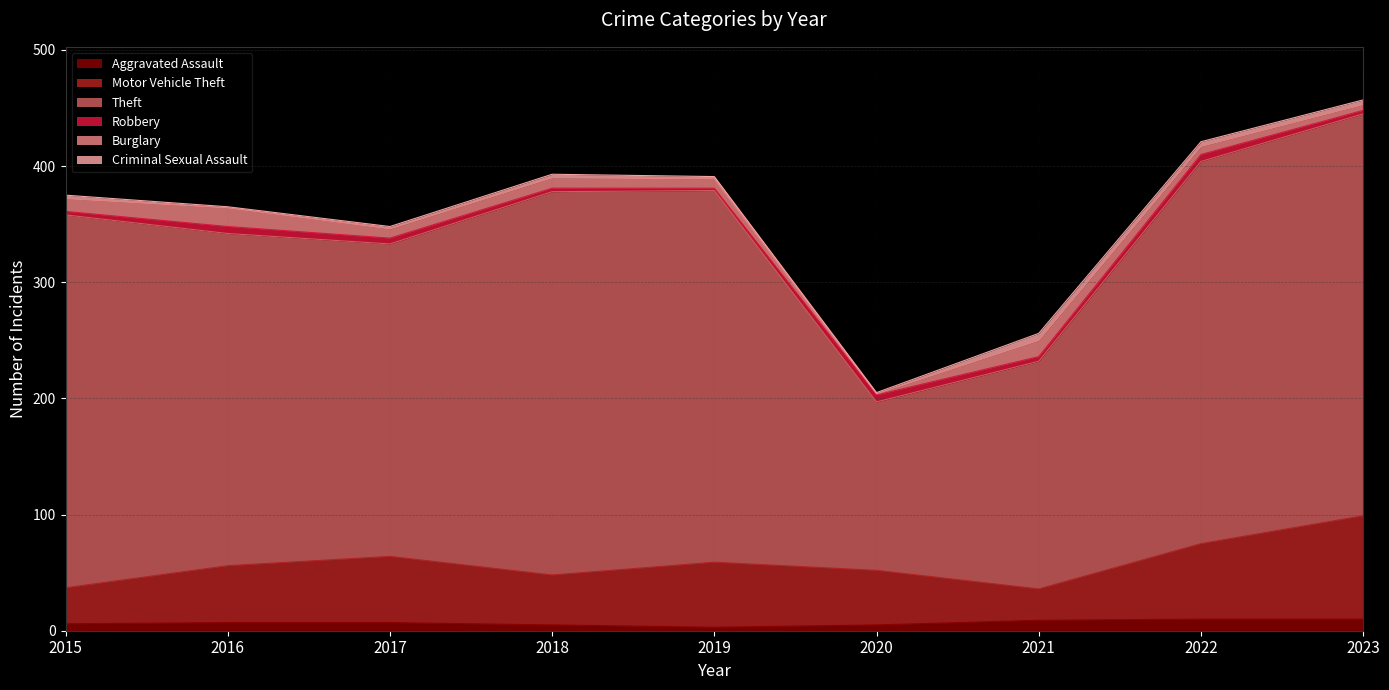

Reading left to right, what are all the values shown in this chart?

Aggravated Assault: 6	7	7	5	3	5	9	10	10
Motor Vehicle Theft: 31	49	57	43	56	47	27	65	89
Theft: 321	286	269	330	320	145	196	329	346
Robbery: 3	6	5	3	2	6	4	6	3
Burglary: 11	16	8	9	8	1	14	7	5
Criminal Sexual Assault: 3	1	2	3	2	1	6	4	4